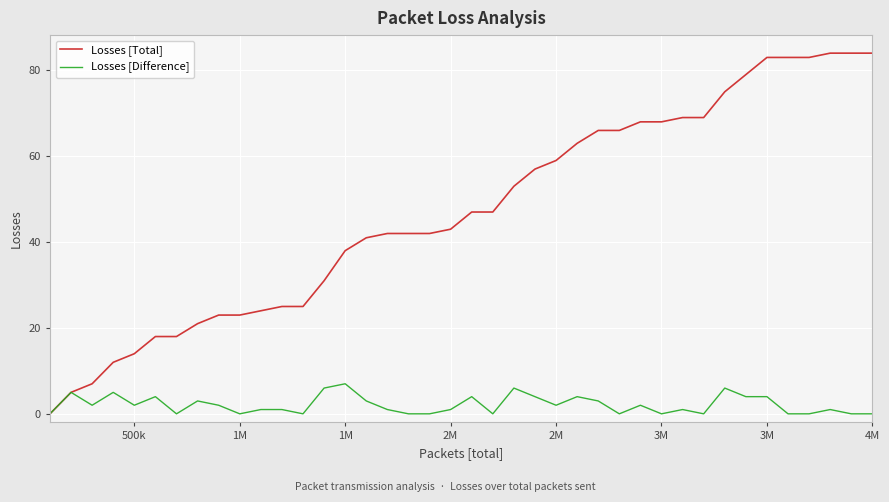

What is the maximum value shown in the chart?

84